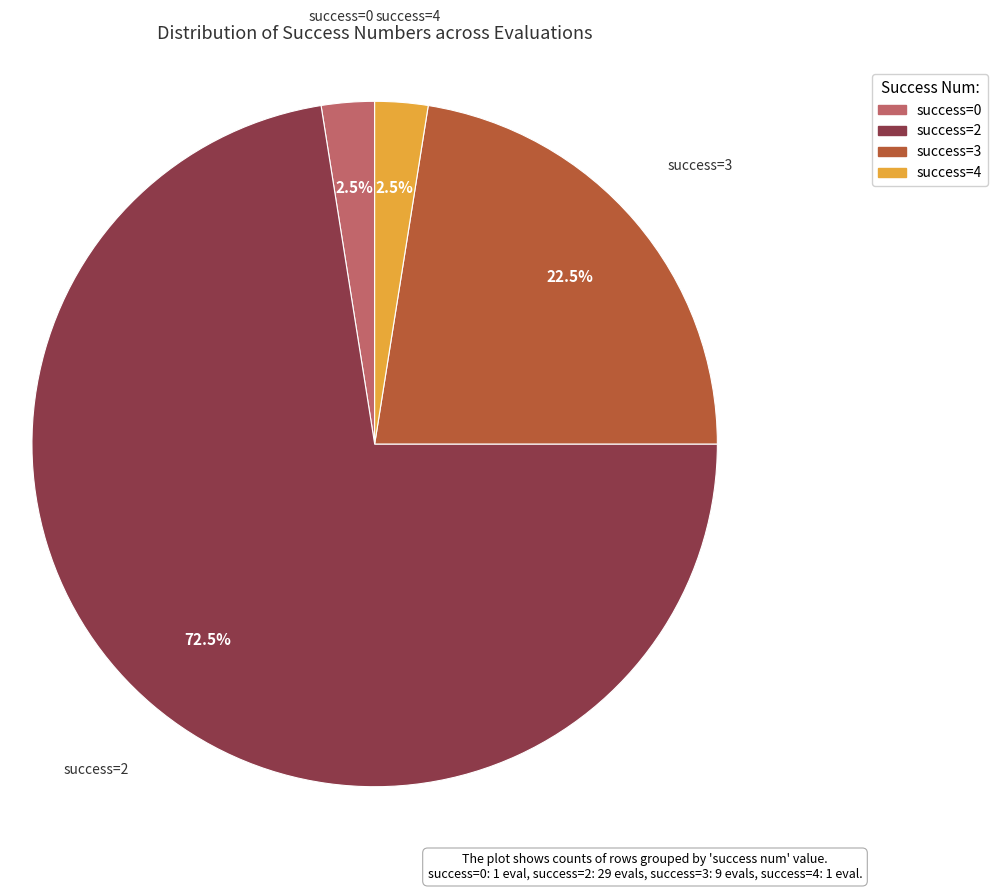

How many segments does this pie chart have?

4